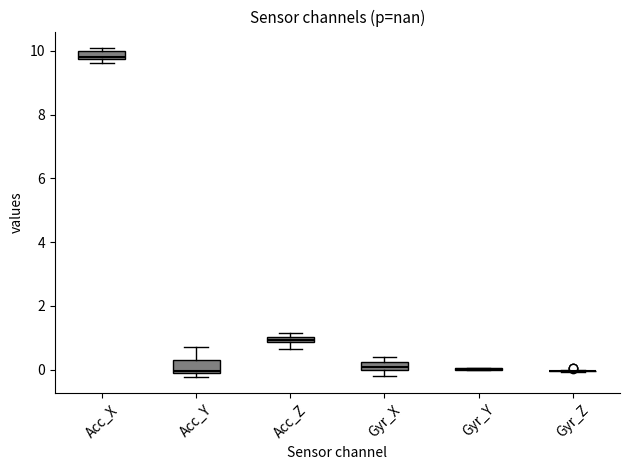

Where does the upper whisker of the box for Acc_Y end on the y-axis? The values are not printed on the chart, so give them approximately, as read against the axis.

0.8